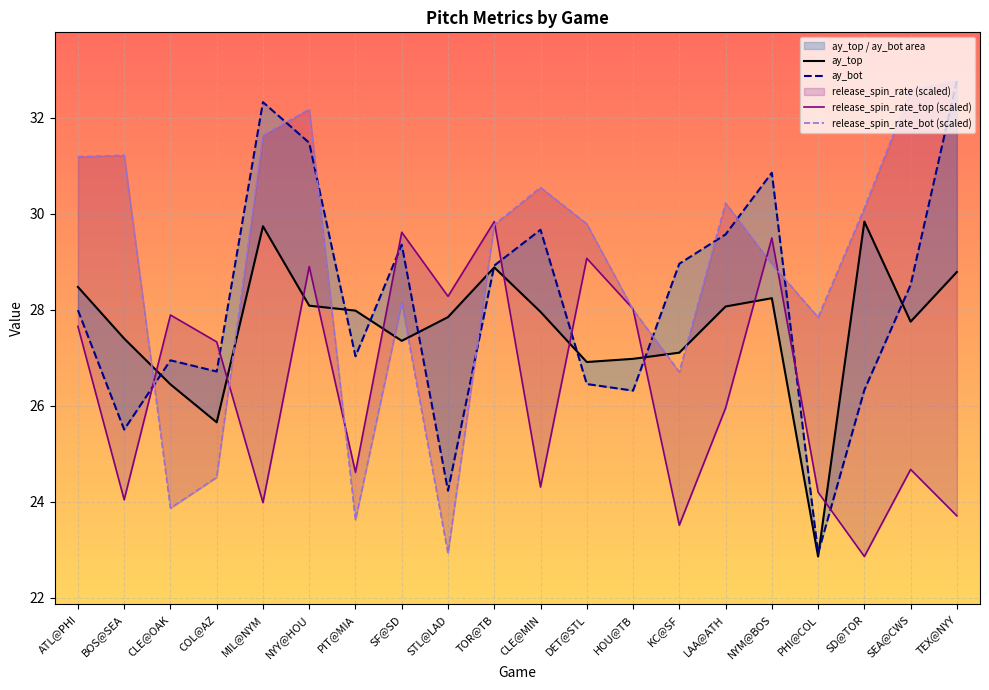

In ay_top, how many points are lower than both neighbors (excluding endpoints)?

5